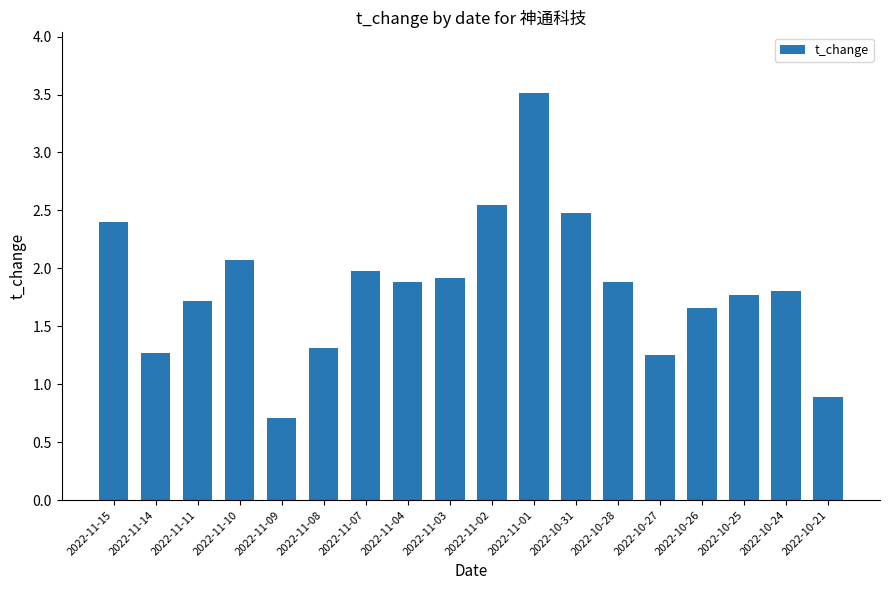

The value at 2022-10-28 is 1.1. True or false?

False